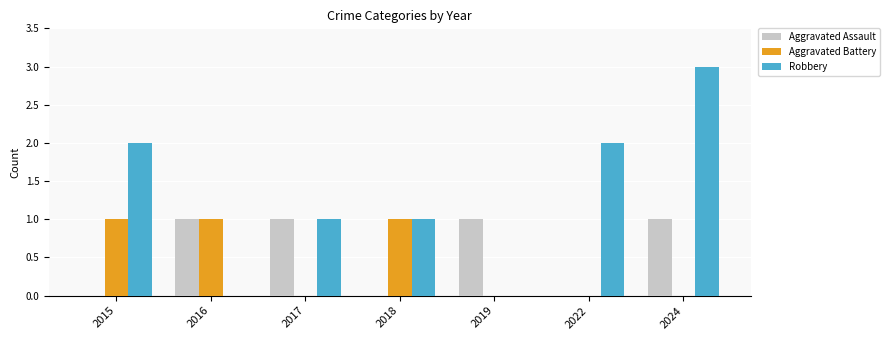

Which series has the largest range (max minus min)?

Robbery